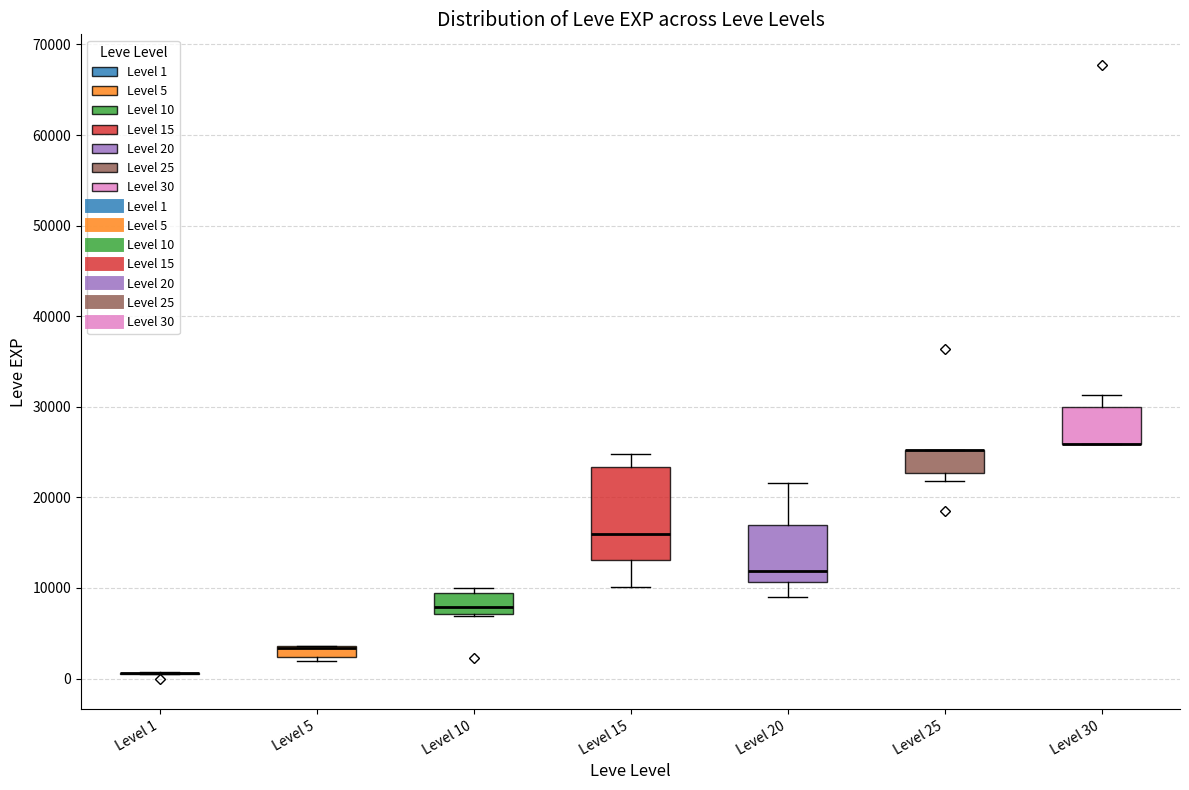

Where is the upper edge of the box for Level 5 on the y-axis? The values are not printed on the chart, so give them approximately, as read against the axis.

4000